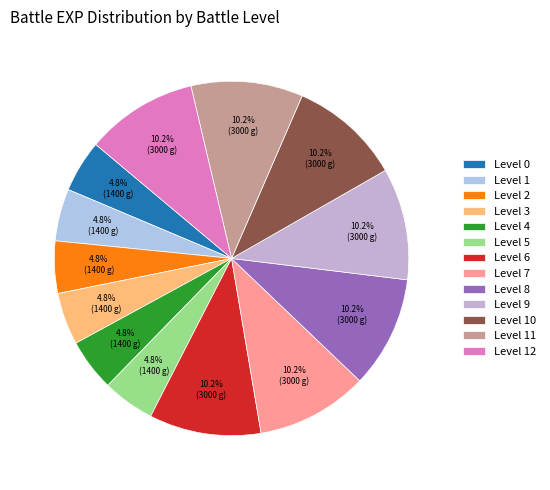

How many segments does this pie chart have?

13